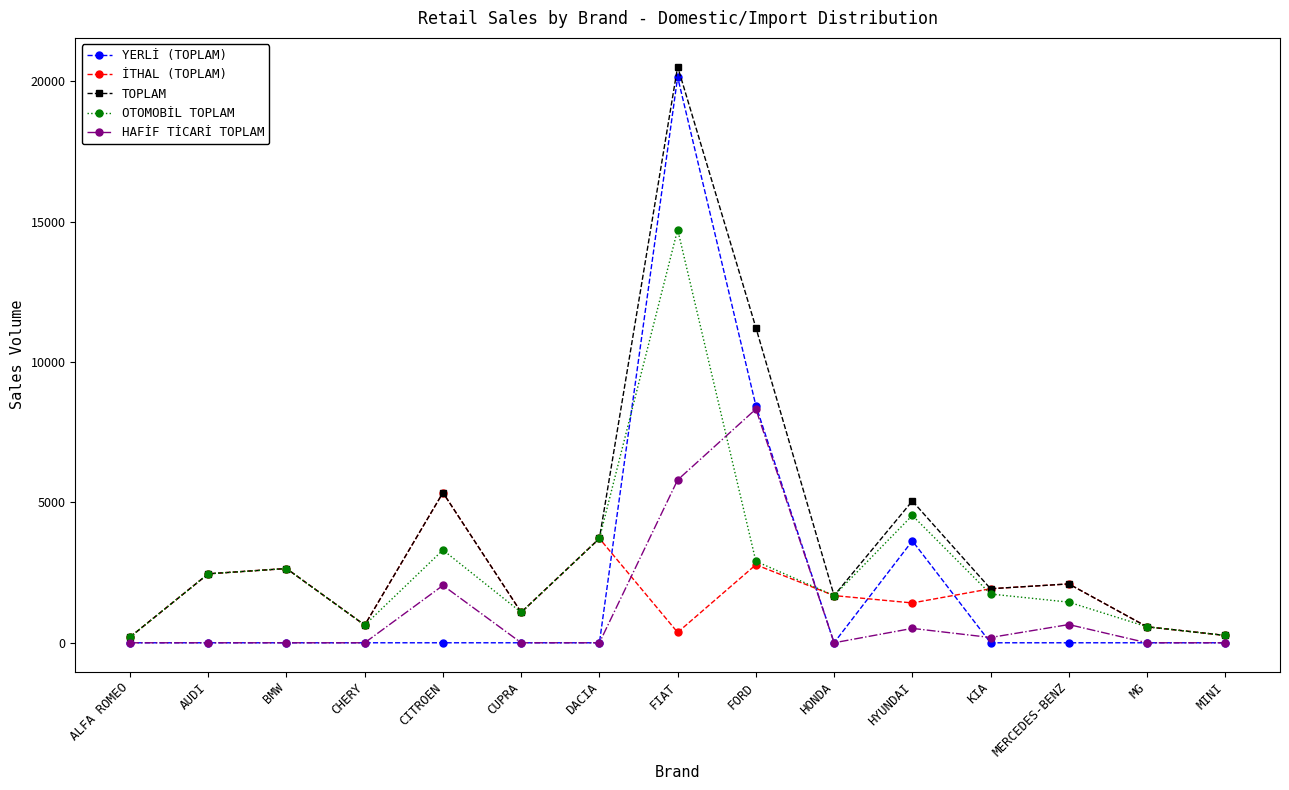

What is the difference between the maximum and second lowest values in the YERLİ (TOPLAM) series?

20151